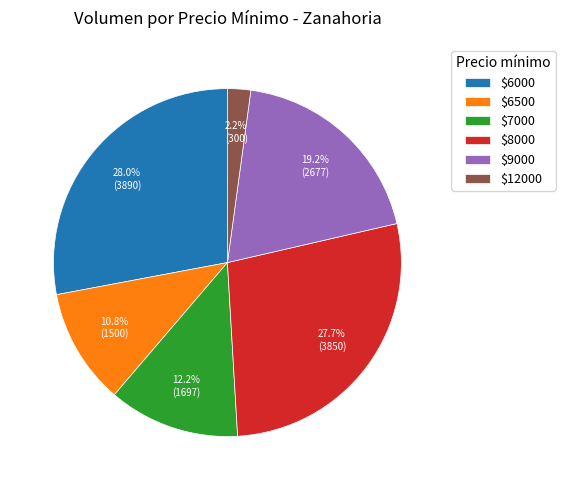

Is $6000 the majority of the pie?

No